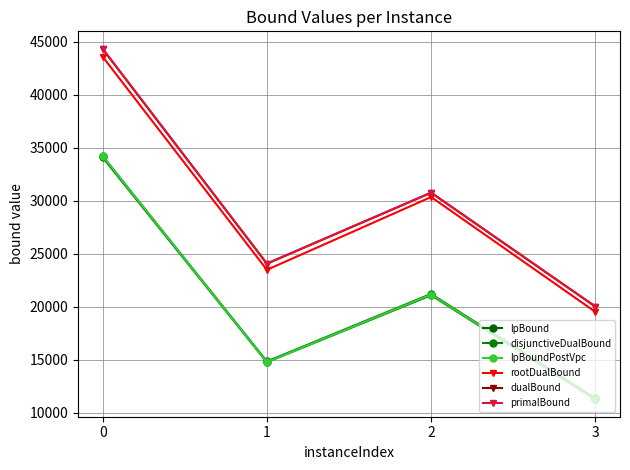

Which series has the widest spread of values?

primalBound